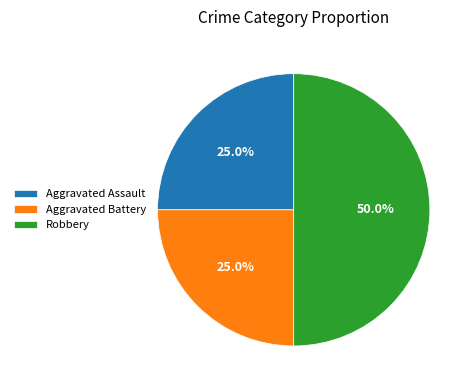

Which category has the biggest portion of the pie?

Robbery